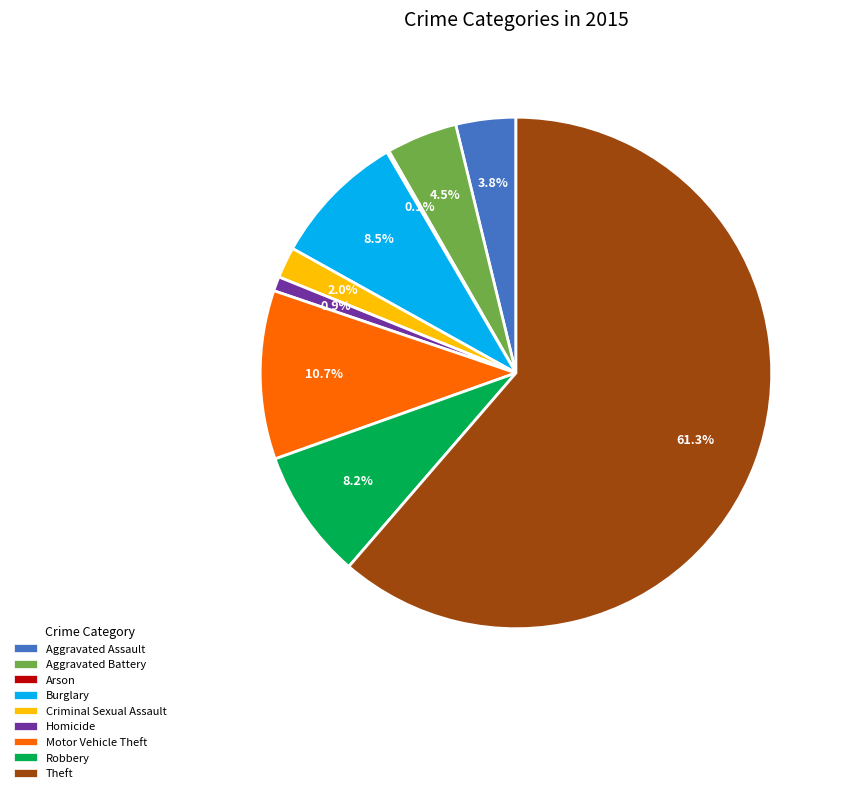

To the nearest percent, what percentage of the pie is Aggravated Assault?

4%